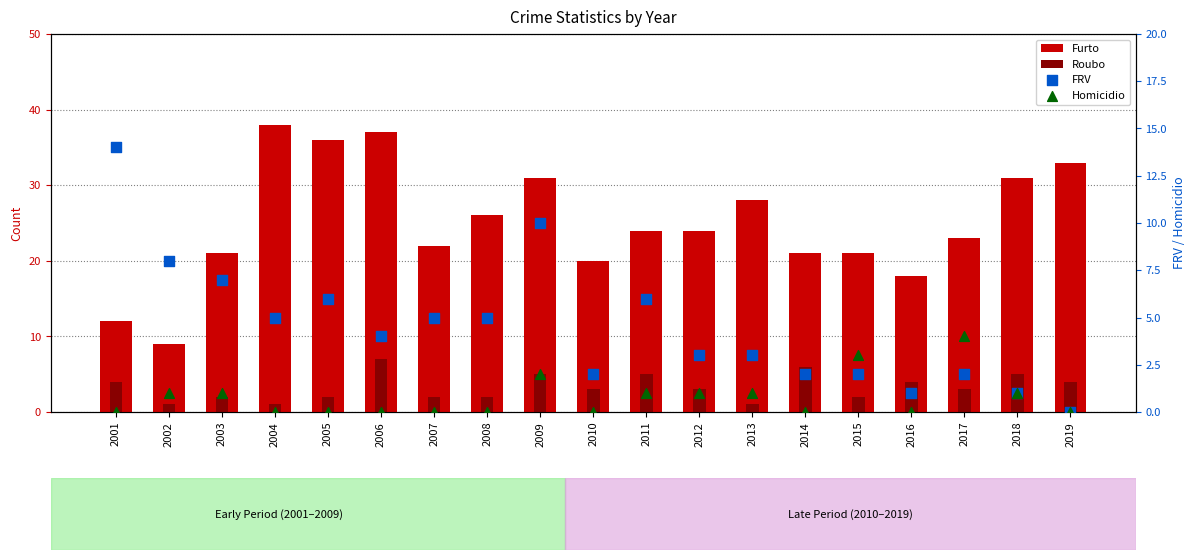

Which series contains the lowest Y value?

FRV